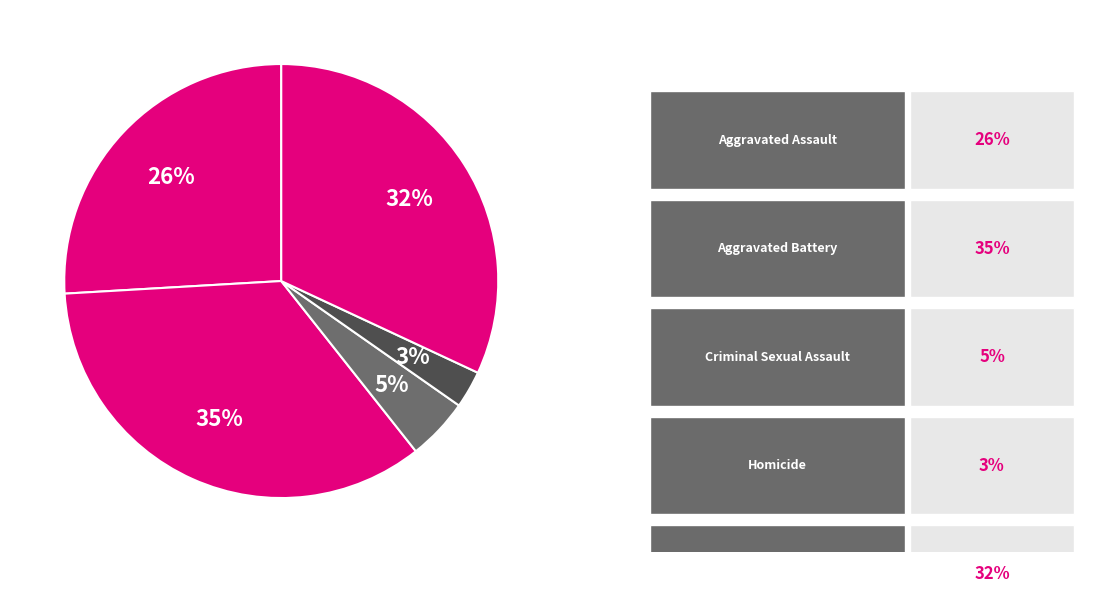

How many segments does this pie chart have?

5